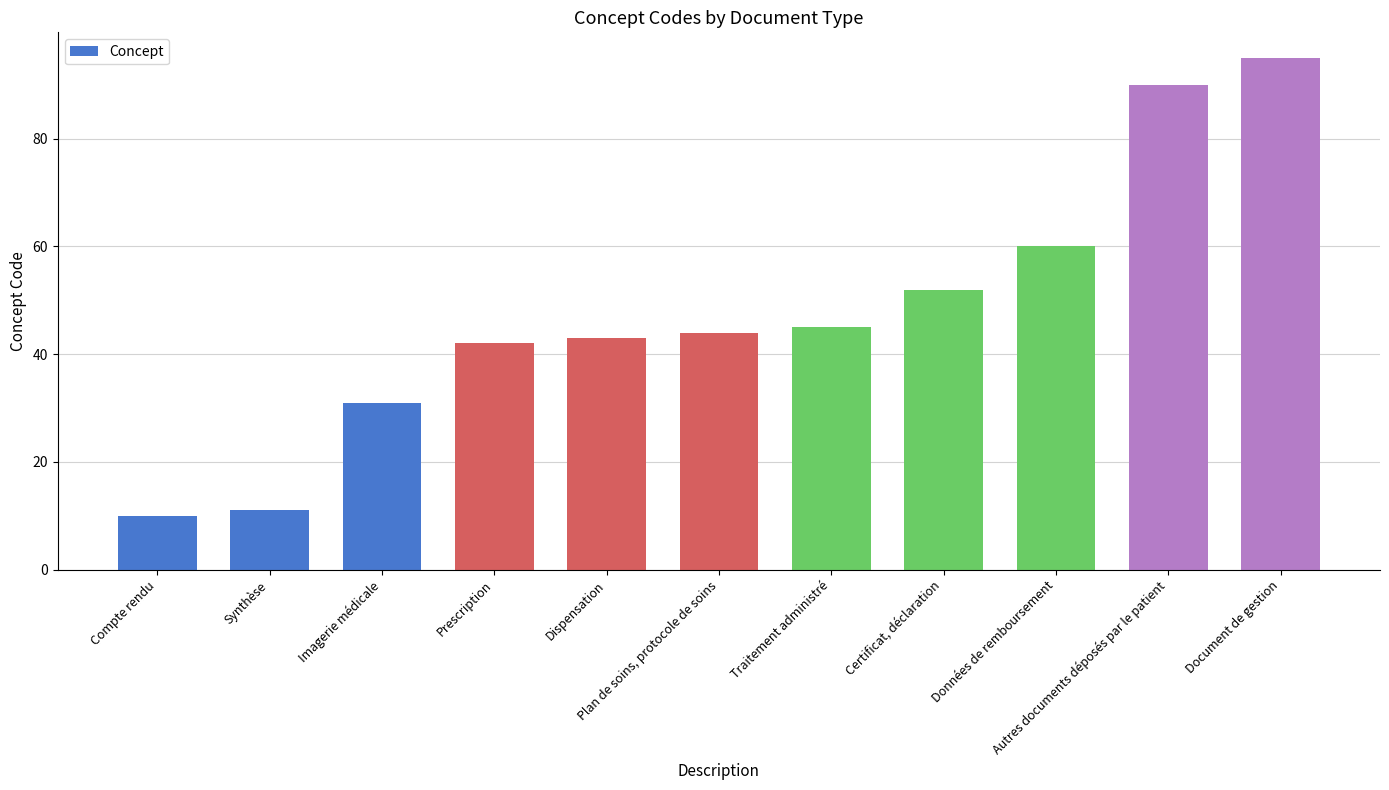

List the labels in order of value, largest first.

Document de gestion, Autres documents déposés par le patient, Données de remboursement, Certificat, déclaration, Traitement administré, Plan de soins, protocole de soins, Dispensation, Prescription, Imagerie médicale, Synthèse, Compte rendu